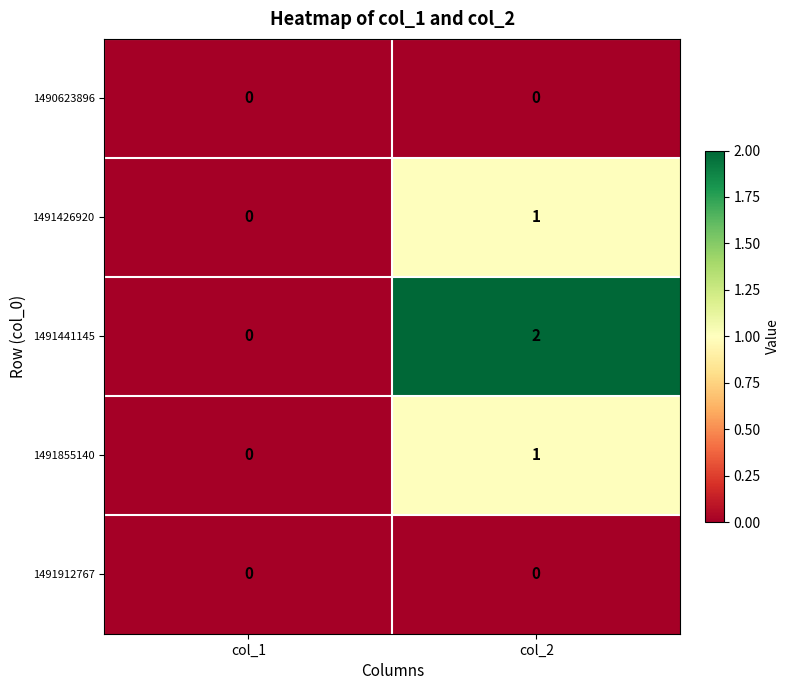

Where is 1491426920 nearest to the value 0?

col_1